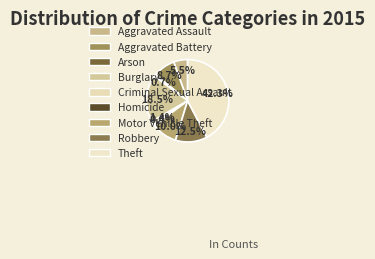

Which slice is the smallest?

Homicide